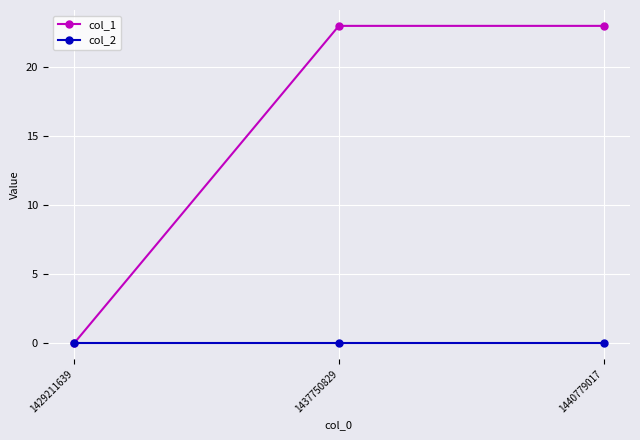

What are all the series names shown in the legend?

col_1, col_2